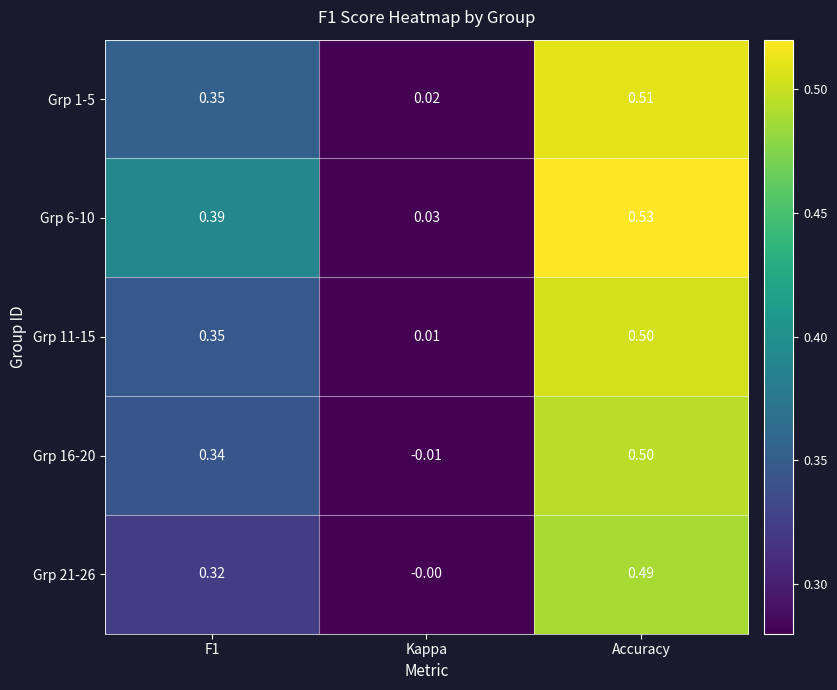

At which category does the chart reach its minimum across all series?

Kappa